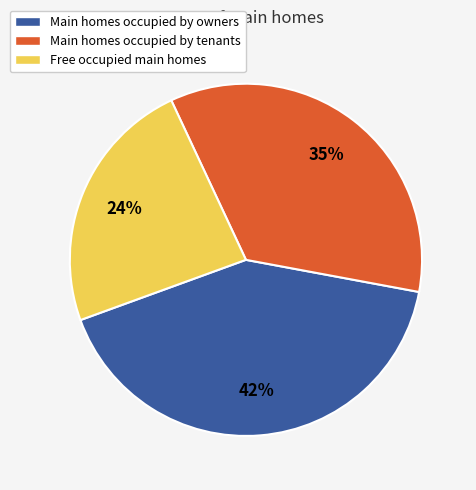

Do Main homes occupied by owners and Main homes occupied by tenants together represent more than half of the pie?

Yes